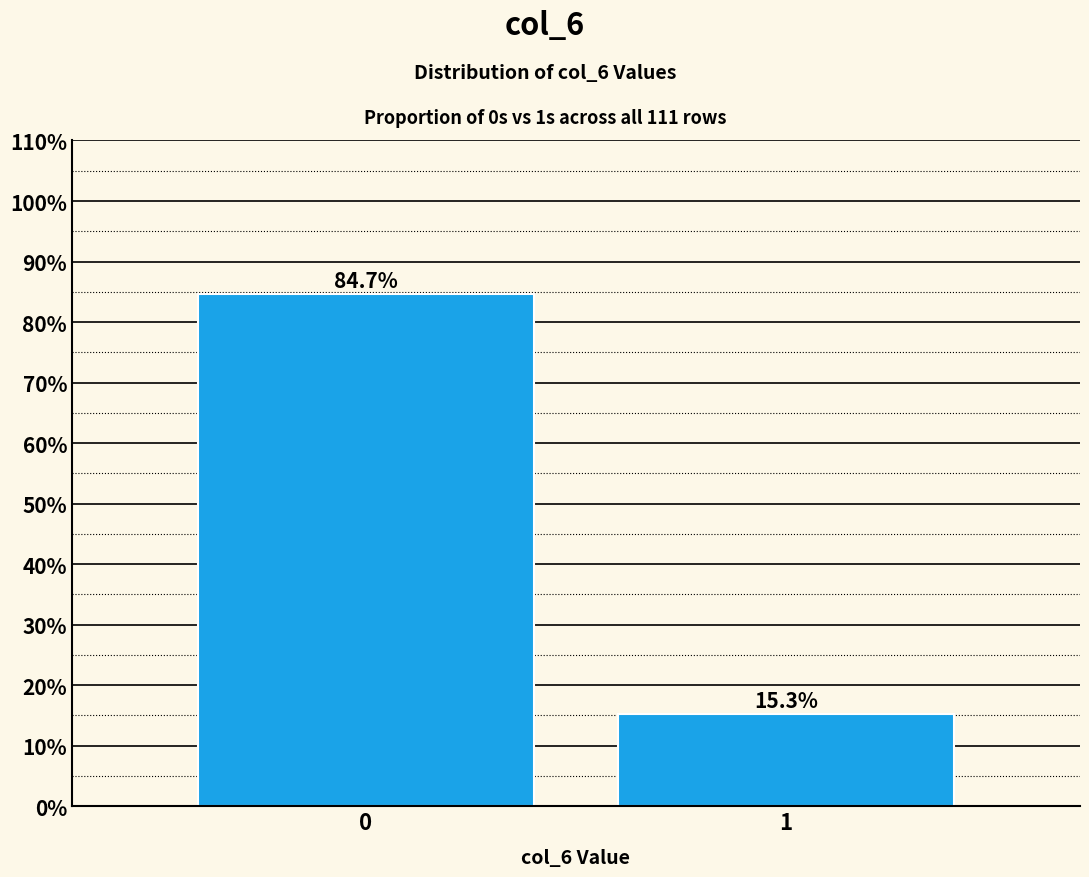

Reading left to right, what are all the values shown in this chart?

0=84.7	1=15.3